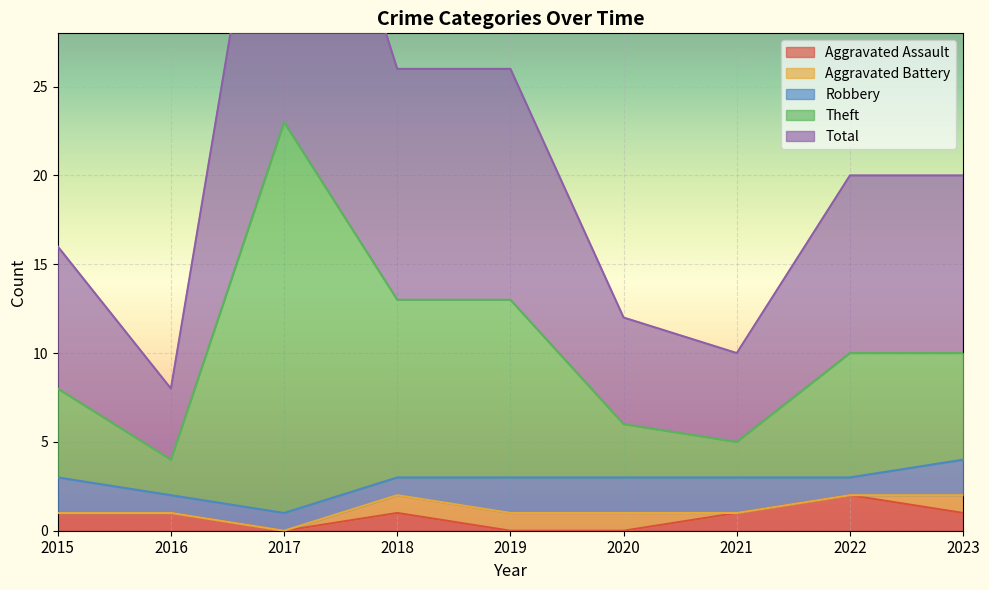

What is the spread (max minus min) of values at 2020?

12